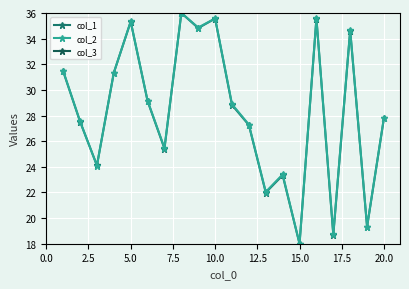

At which category does col_1 reach its first local peak?

5.0